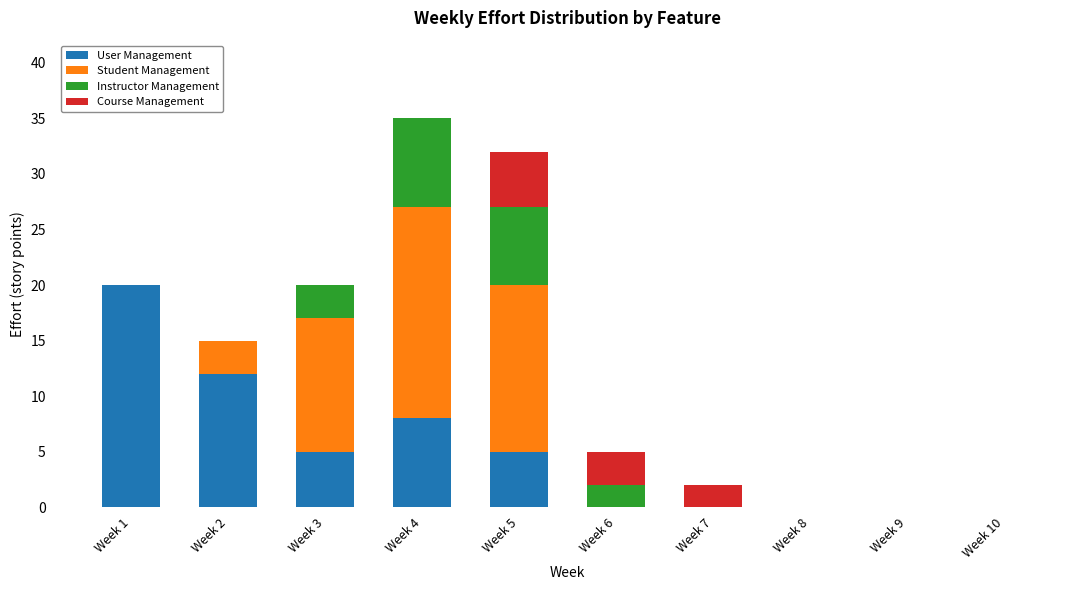

What is the sum of all User Management values?

50